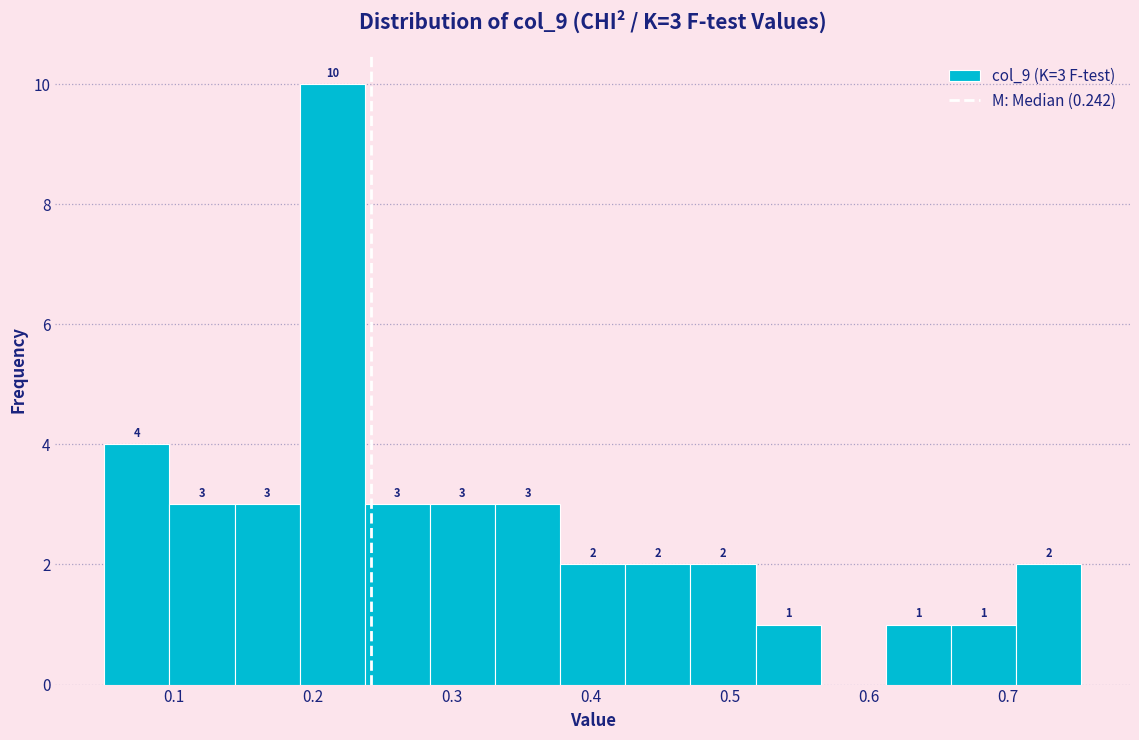

Which range on the x-axis has the tallest bar?

0.19 to 0.24